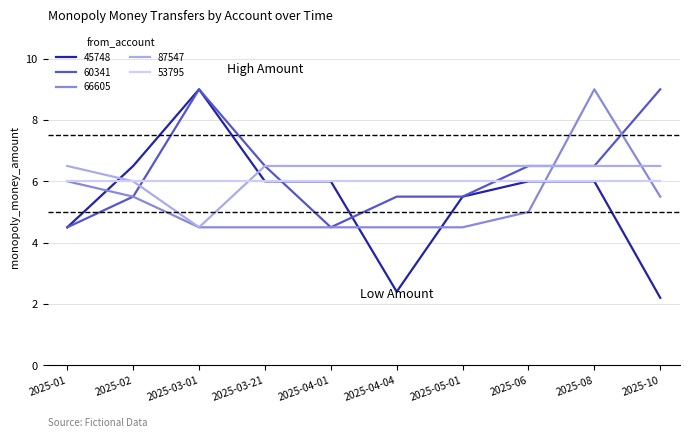

Between which two adjacent categories do 87547 and 45748 first intersect?

2025-01 and 2025-02